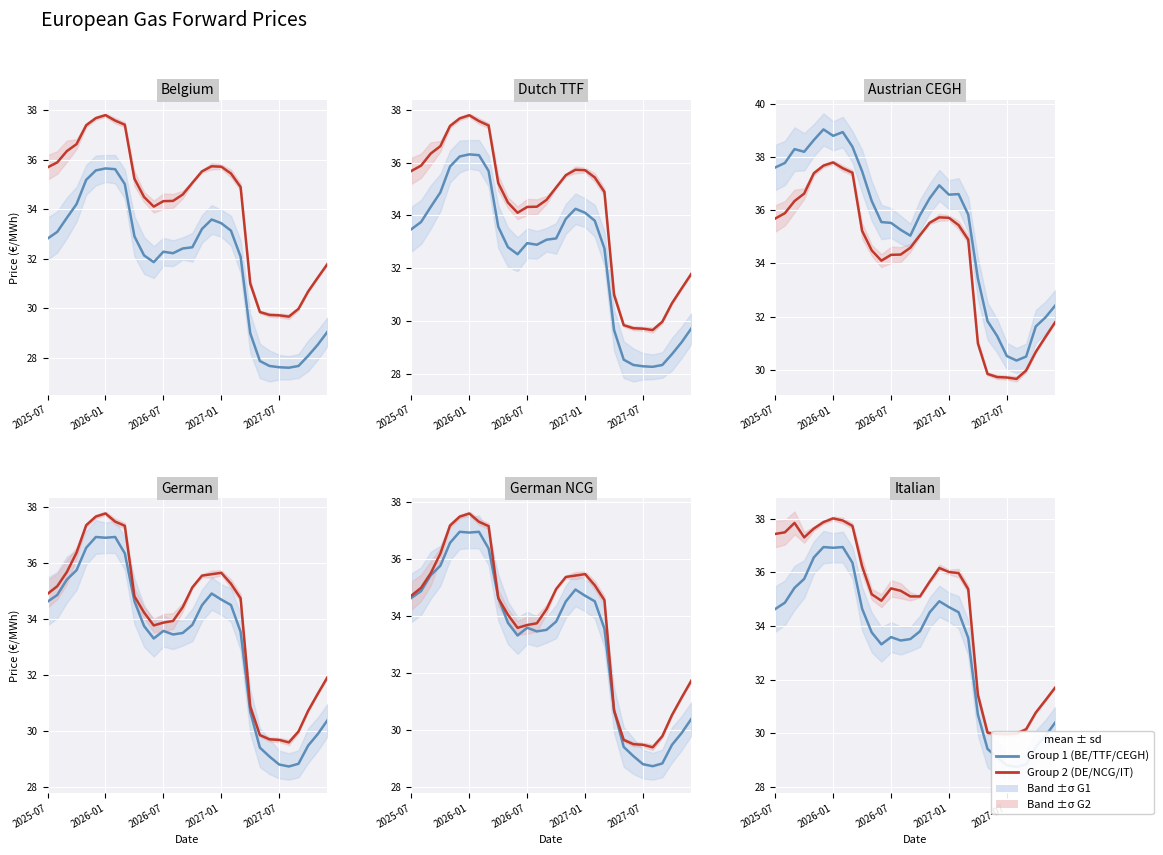

What is the total value across all series at 2025-08?

212.2